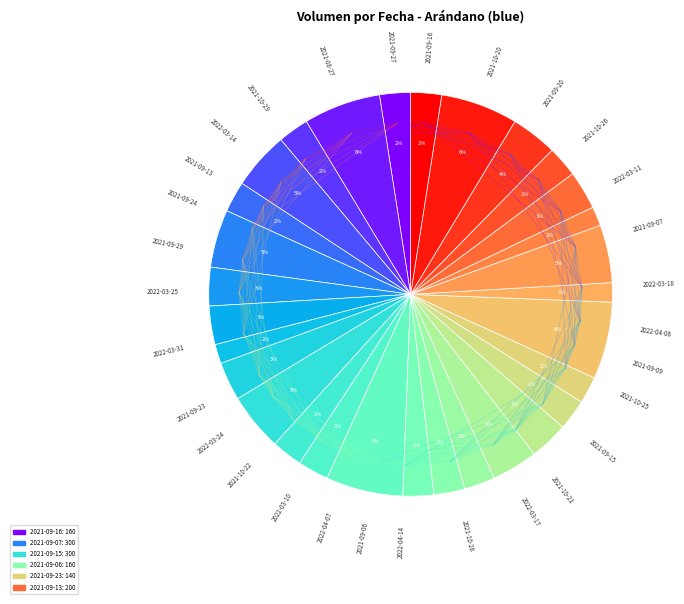

How many slices are in this pie chart?

30